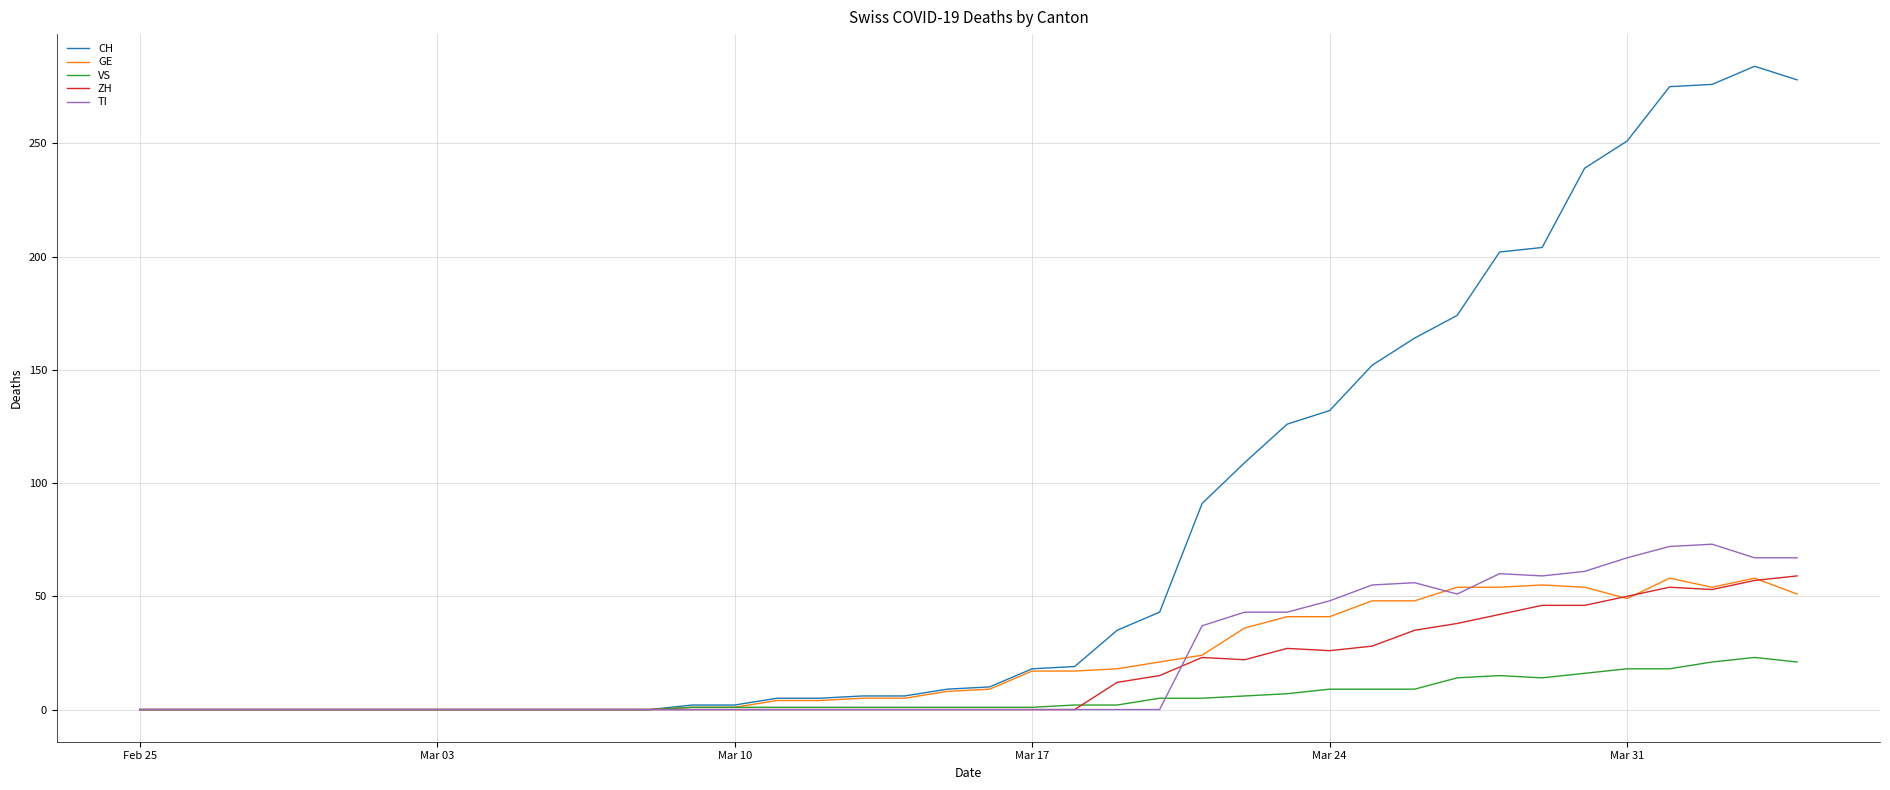

Which series has the largest total across all categories?

CH